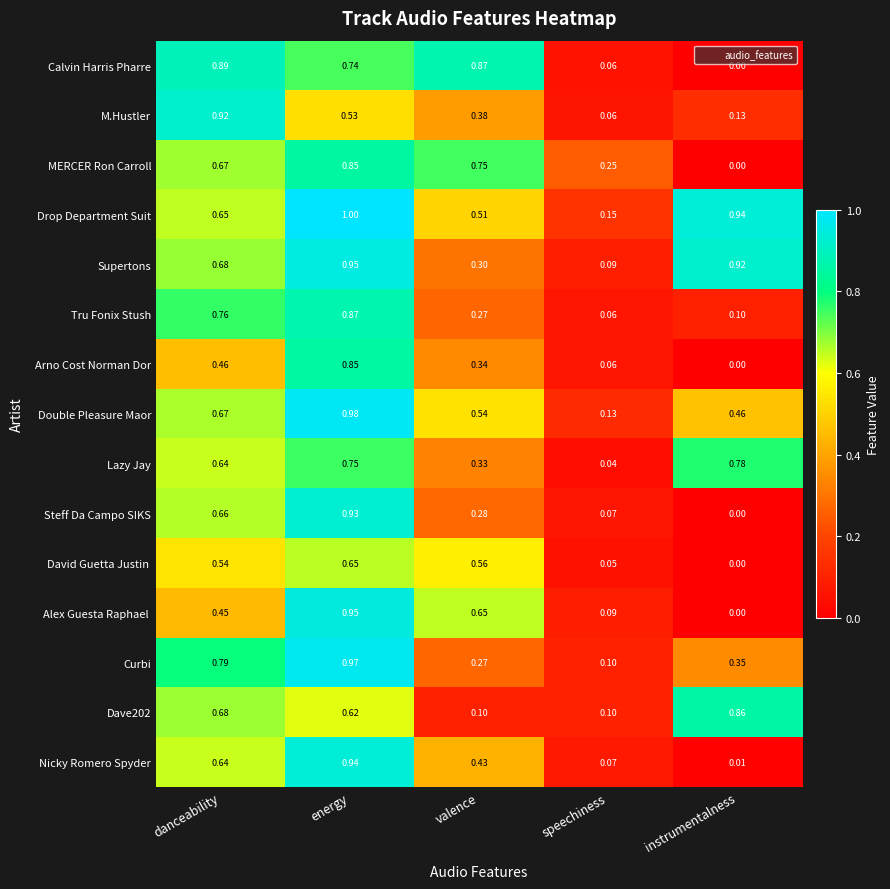

Which series has the largest total across all categories?

Drop Department Suit